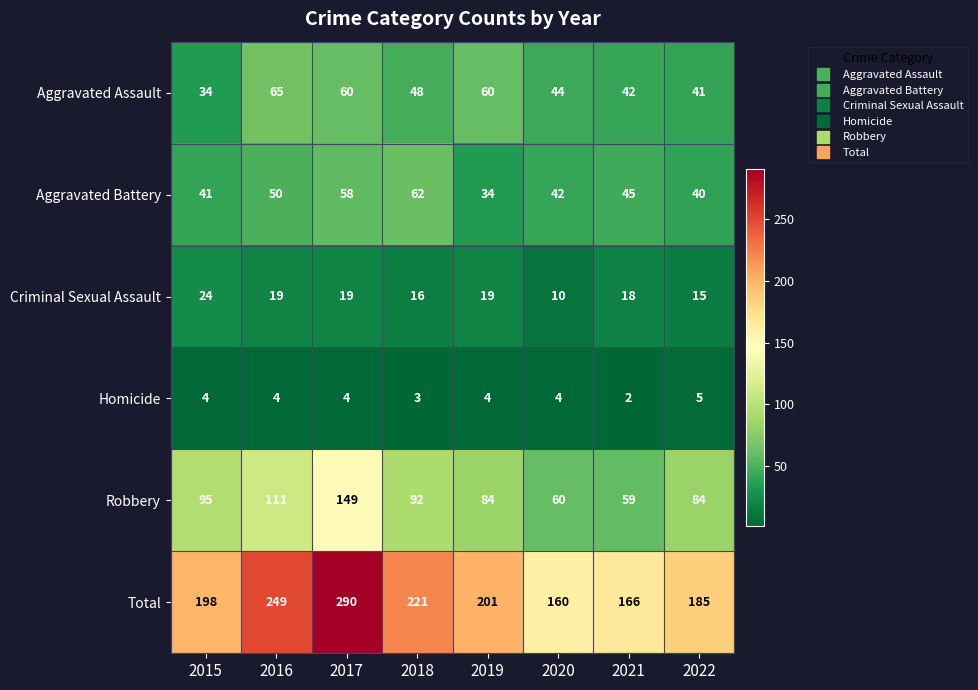

Between 2018 and 2021, which series saw the biggest shift?

Total